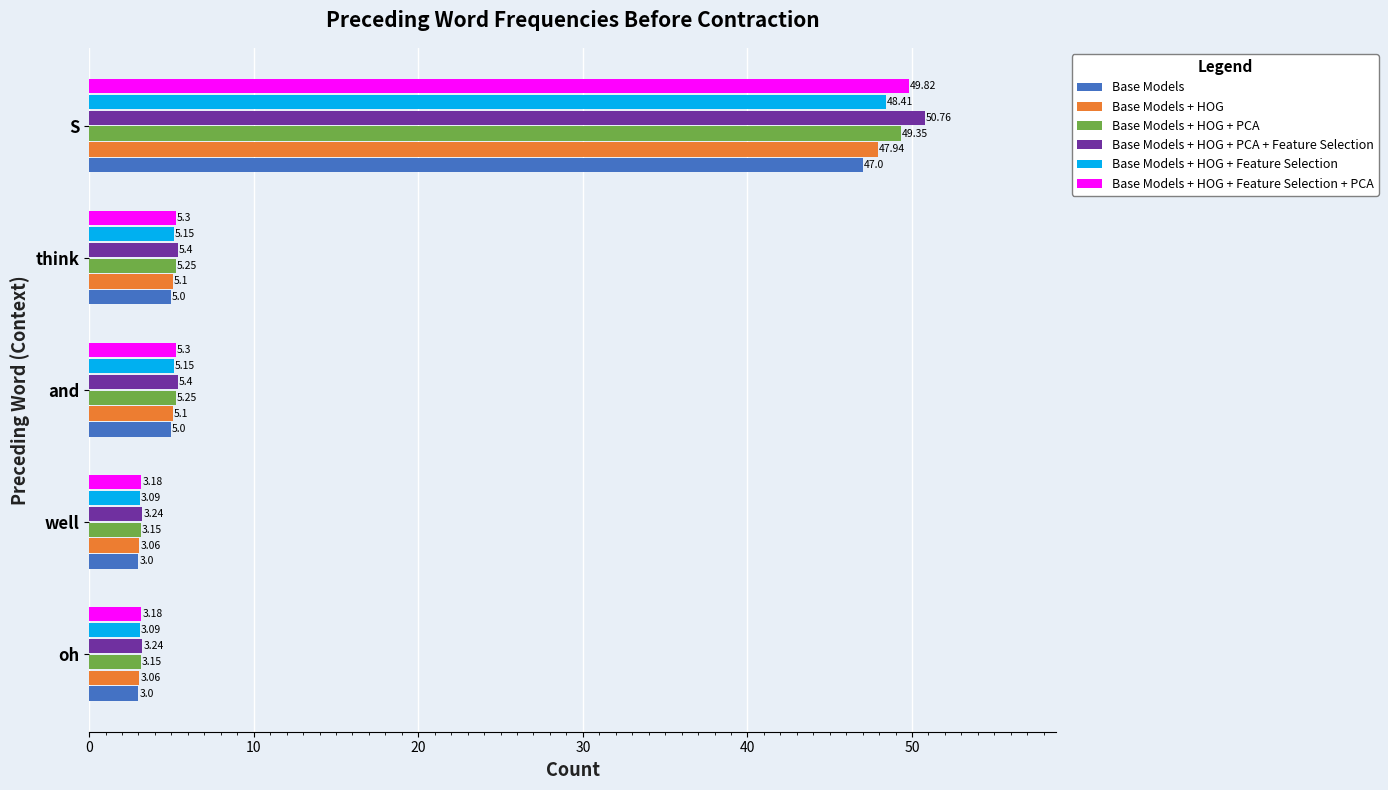

Which series has the largest range (max minus min)?

Base Models + HOG + PCA + Feature Selection